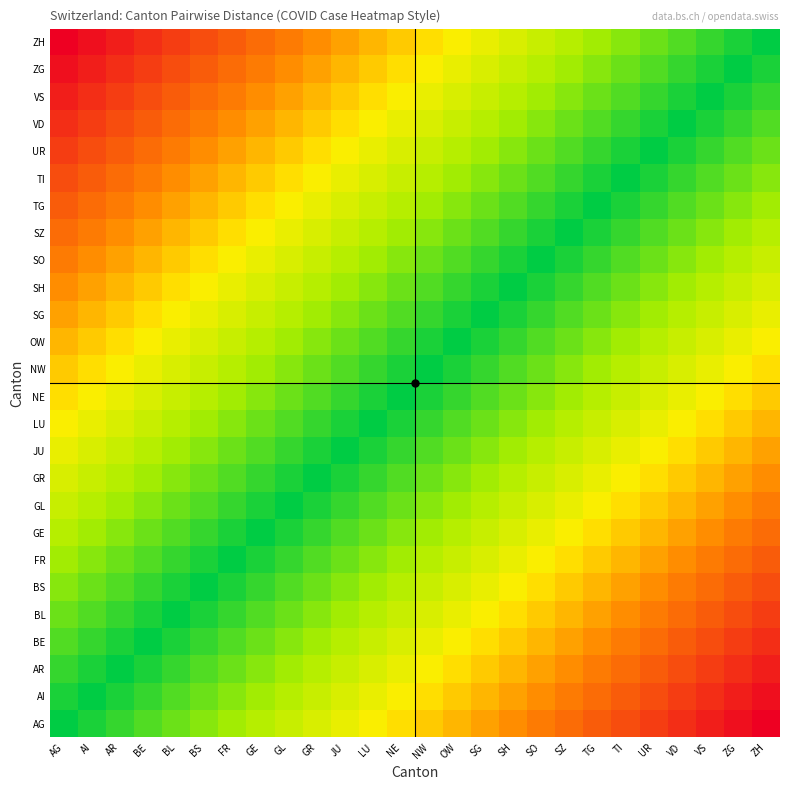

At how many categories does at least one series exceed 0?

26